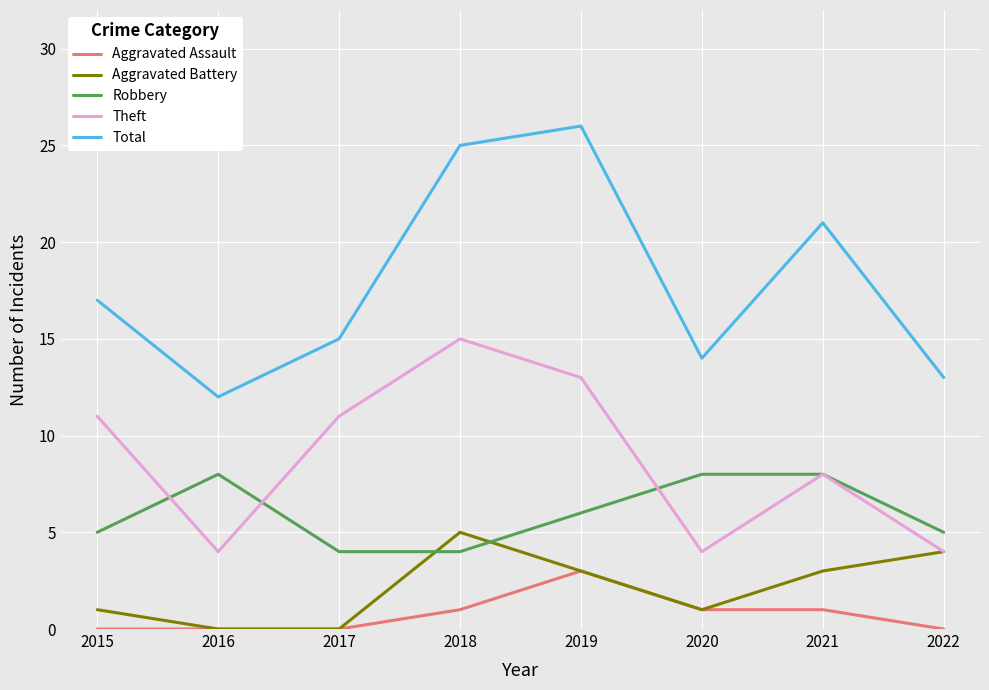

The Aggravated Battery series shows -2 at 2016. True or false?

False